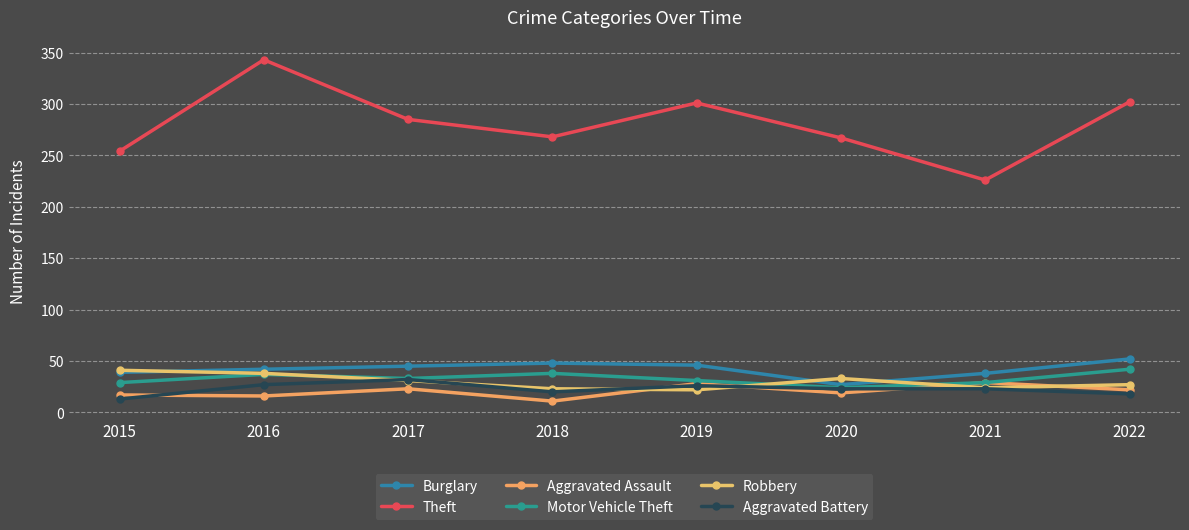

How many lines are shown in the chart?

6